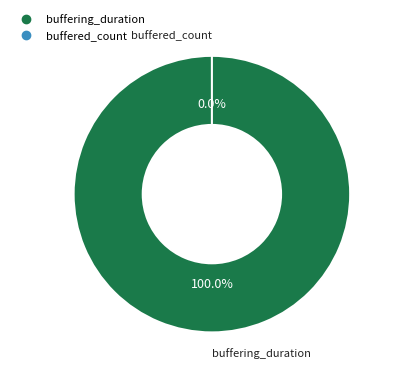

How many segments does this pie chart have?

2